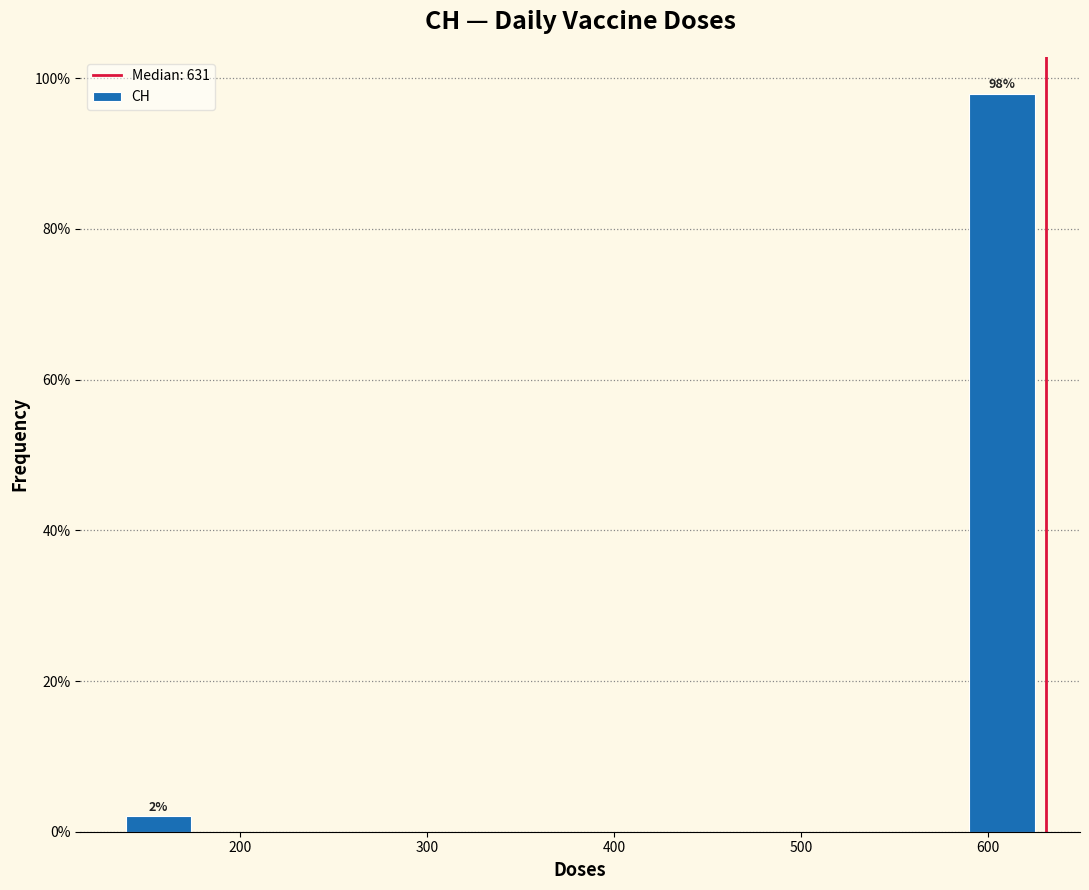

Over which range of the x-axis is the bar tallest?

590 to 631